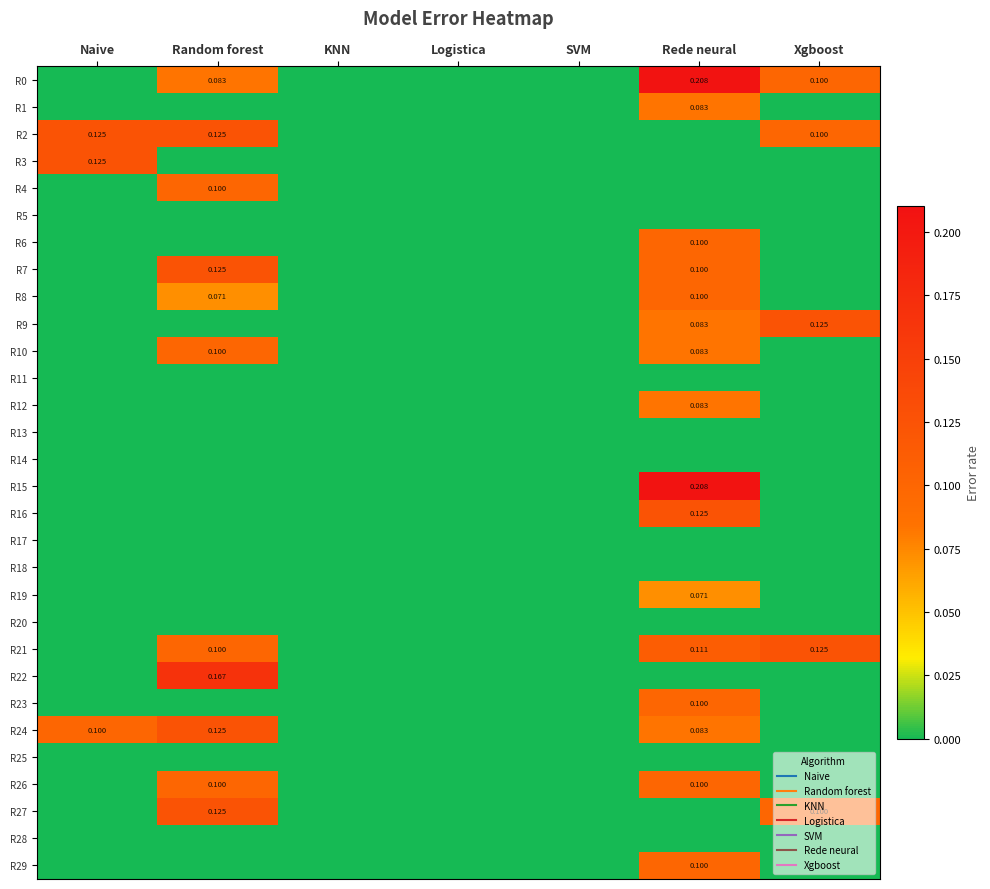

List the labels in order of R27 value, largest first.

Random forest, Xgboost, Naive, KNN, Logistica, SVM, Rede neural